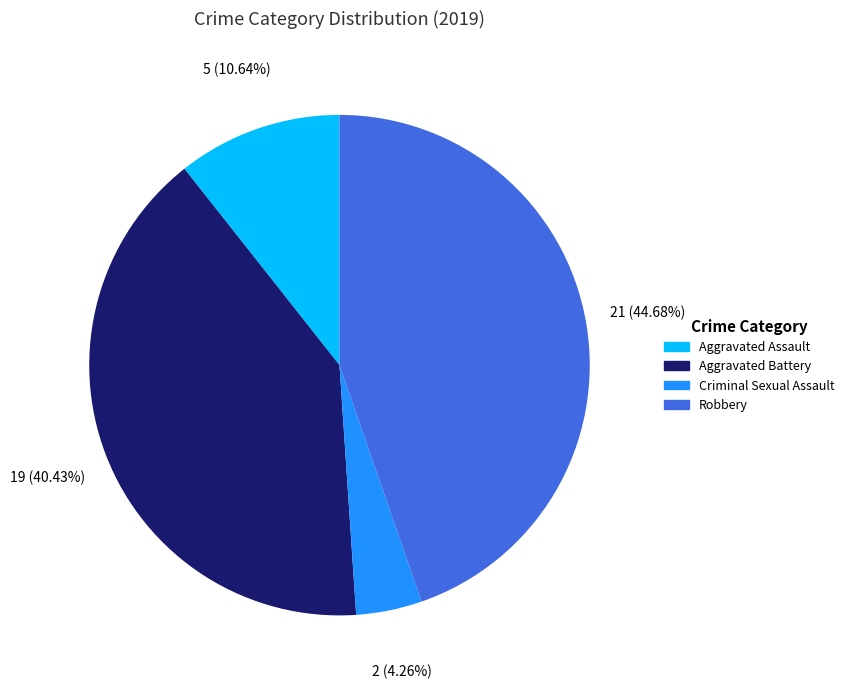

Does any single category account for the majority?

No